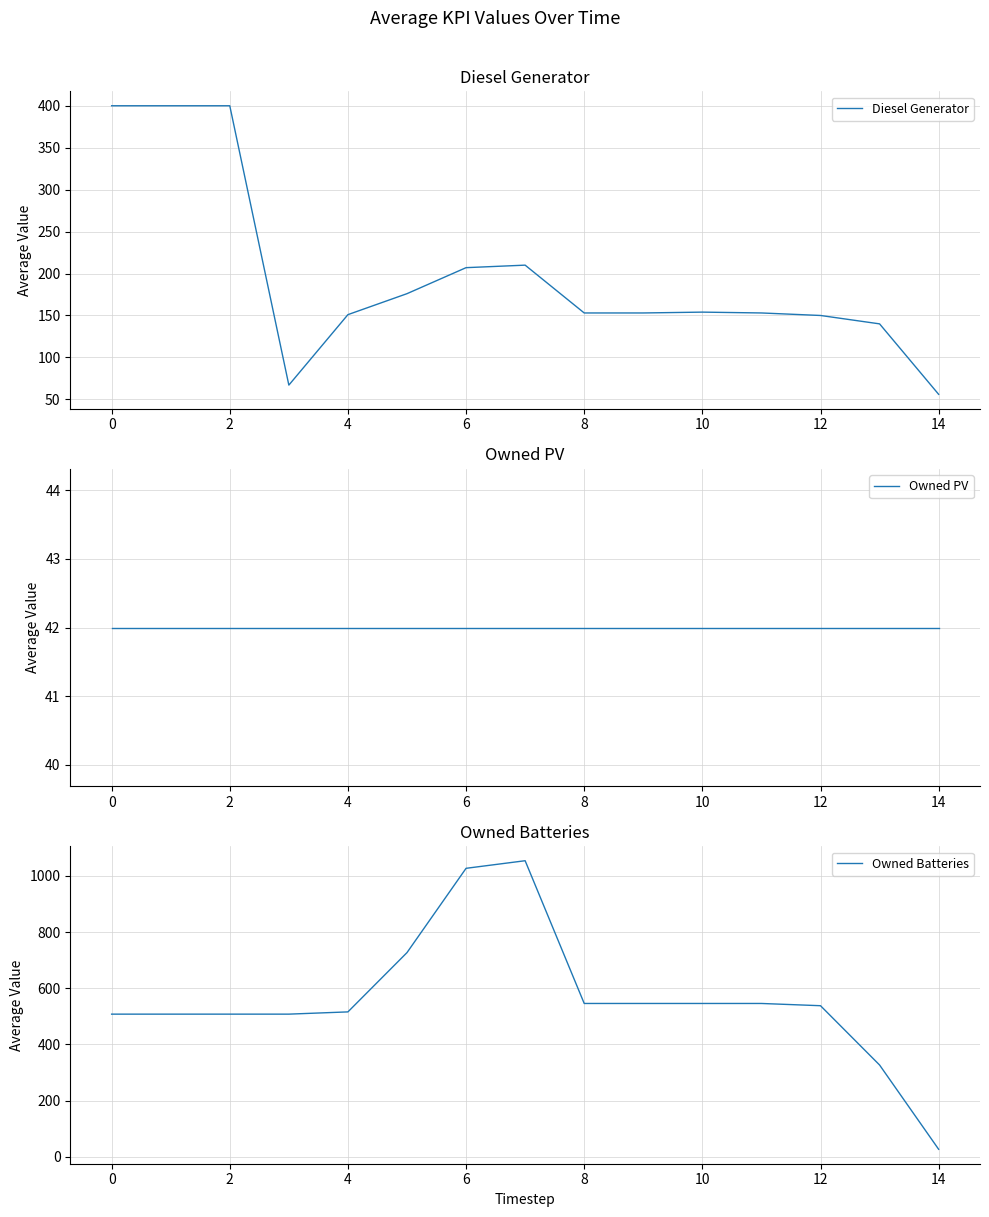

The value of Diesel Generator at 0 is 626. True or false?

False